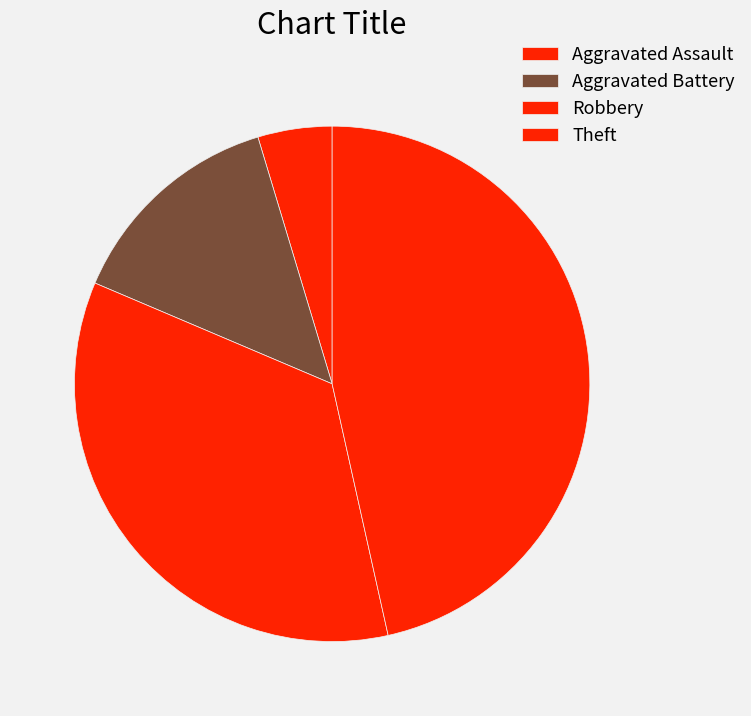

To the nearest percent, what percentage of the pie is Theft?

47%